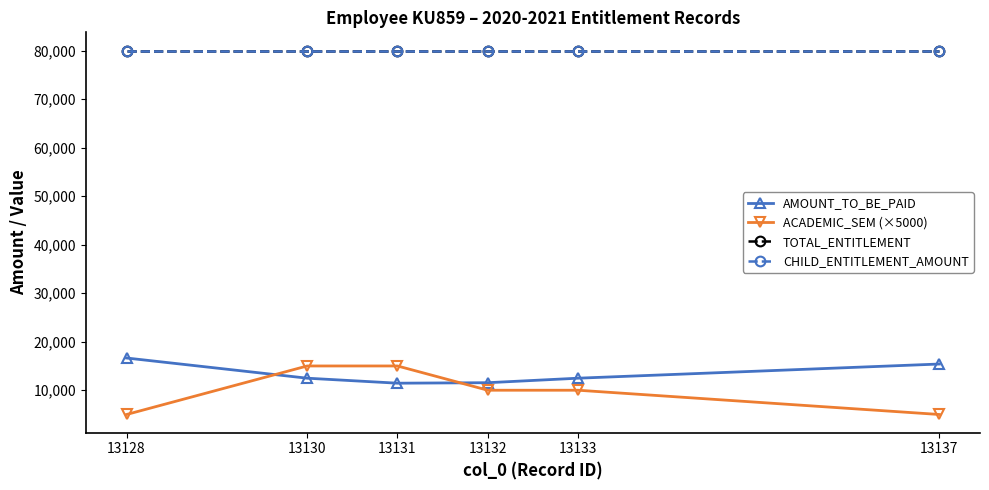

Reading left to right, transcribe all the data shown in this chart.

AMOUNT_TO_BE_PAID: 16640	12480	11450	11550	12480	15400
ACADEMIC_SEM (×5000): 5000	15000	15000	10000	10000	5000
TOTAL_ENTITLEMENT: 80000	80000	80000	80000	80000	80000
CHILD_ENTITLEMENT_AMOUNT: 80000	80000	80000	80000	80000	80000